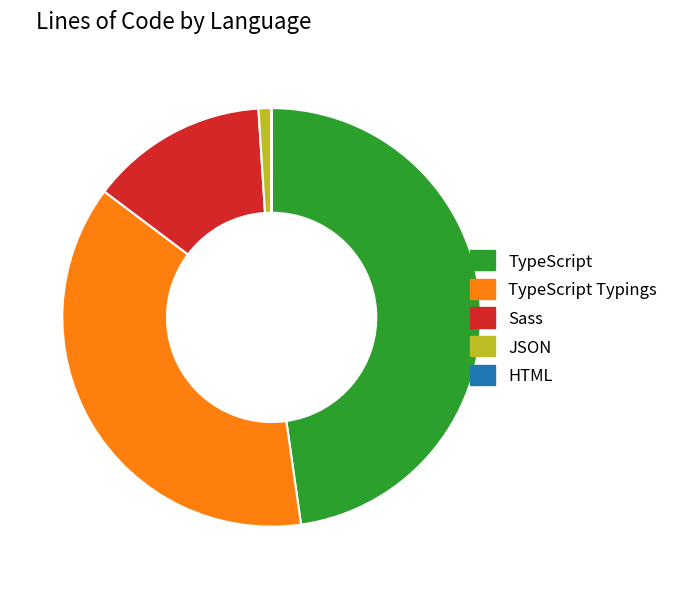

What is the largest slice in the pie chart?

TypeScript